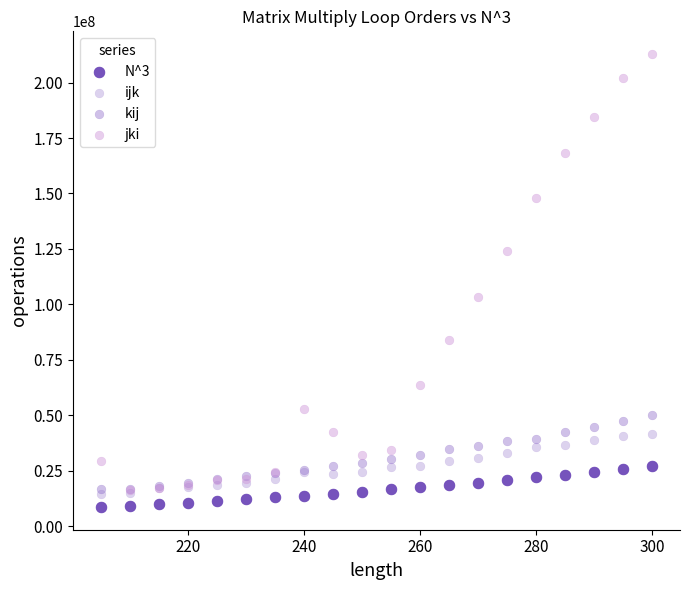

Which series reaches the maximum Y coordinate?

jki